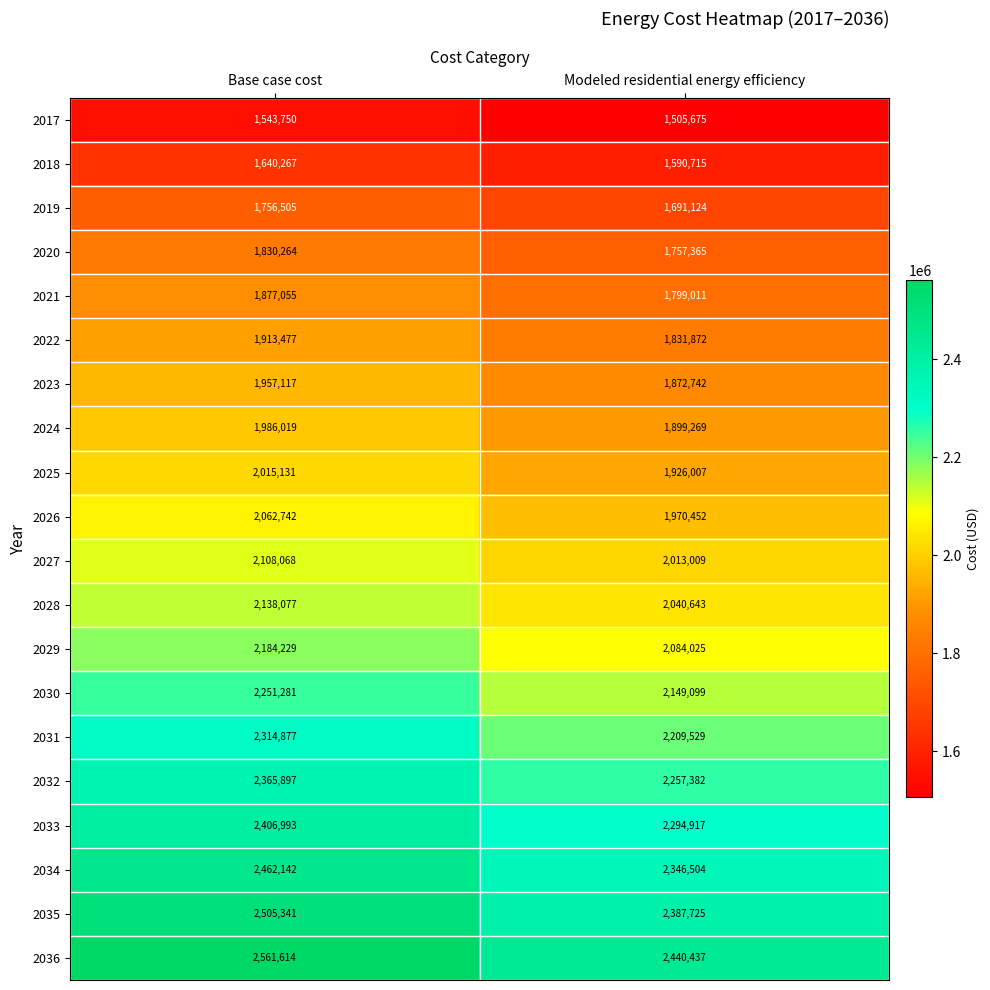

At which category does the chart reach its minimum across all series?

Modeled residential energy efficiency